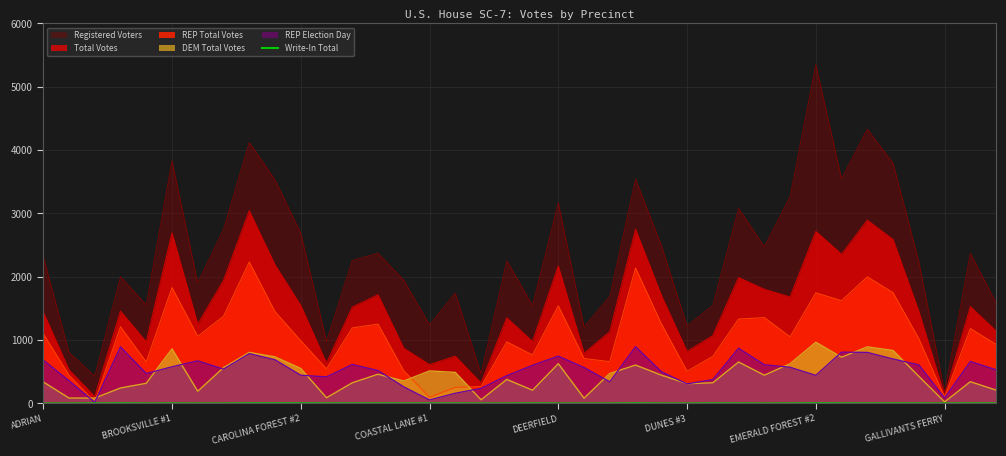

Which series has the widest spread of values?

Registered Voters